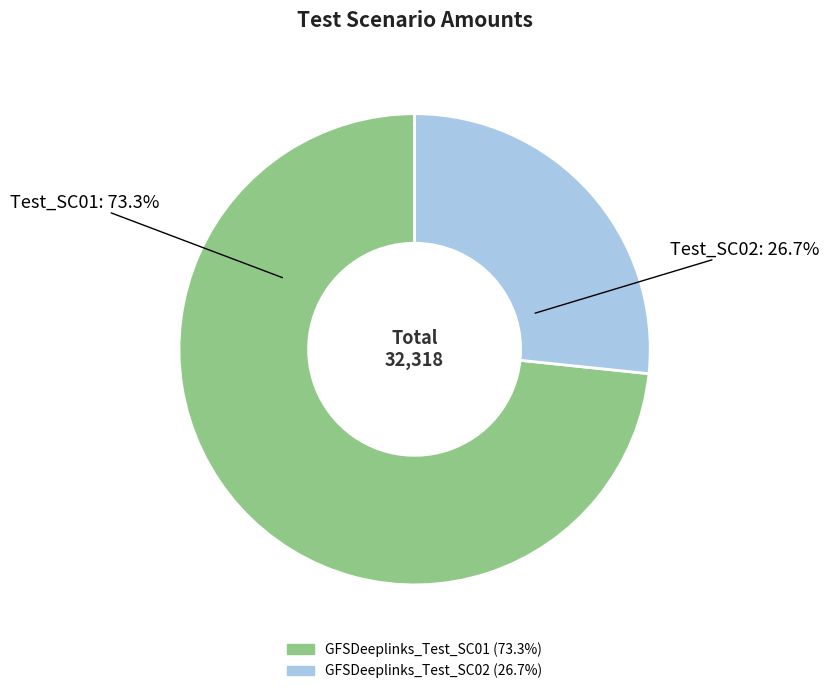

To the nearest percent, what is the difference between the largest and smallest slice percentages?

47%